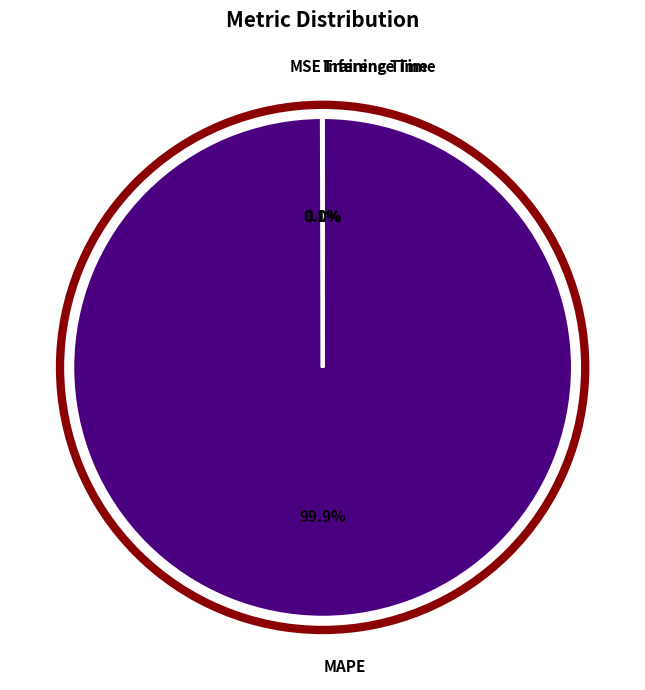

To the nearest percent, what is the average slice percentage?

25%